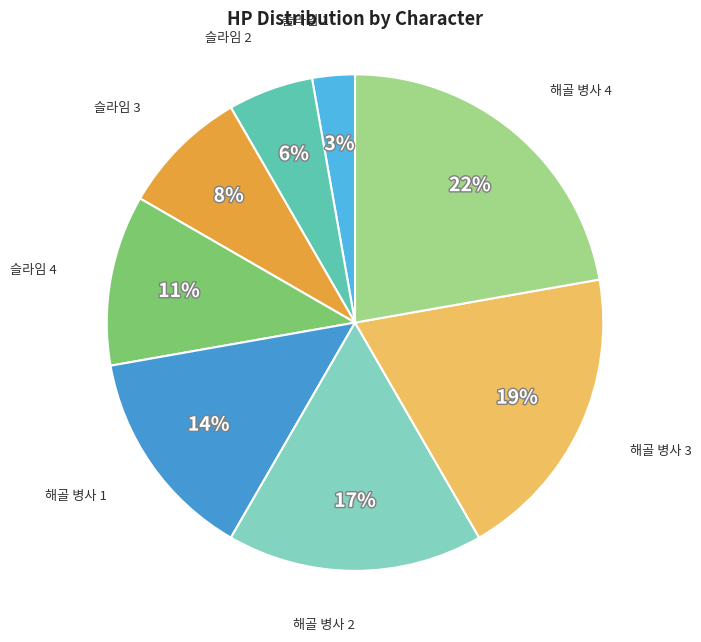

Which has a higher value, 해골 병사 2 or 해골 병사 3?

해골 병사 3